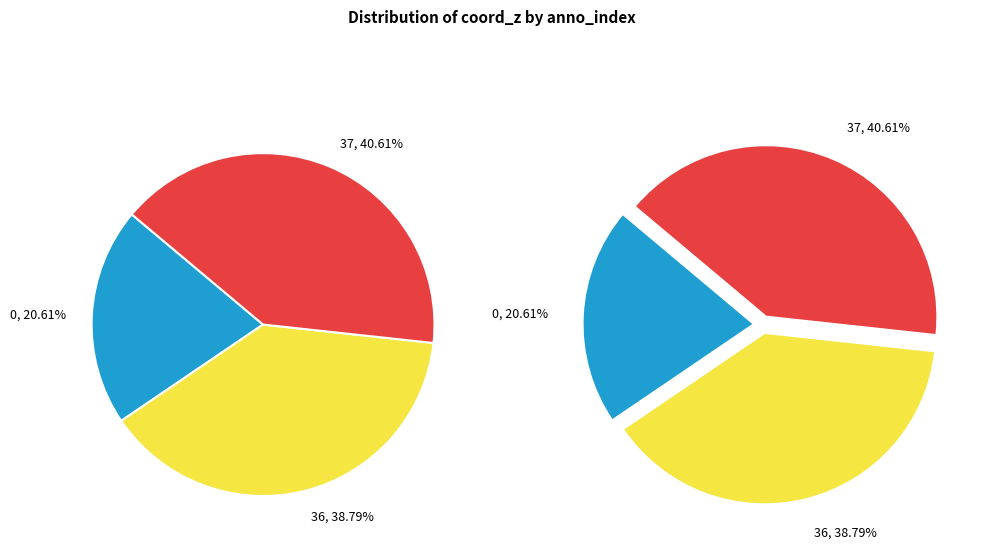

True or false: 37 accounts for 32% of the total.

False